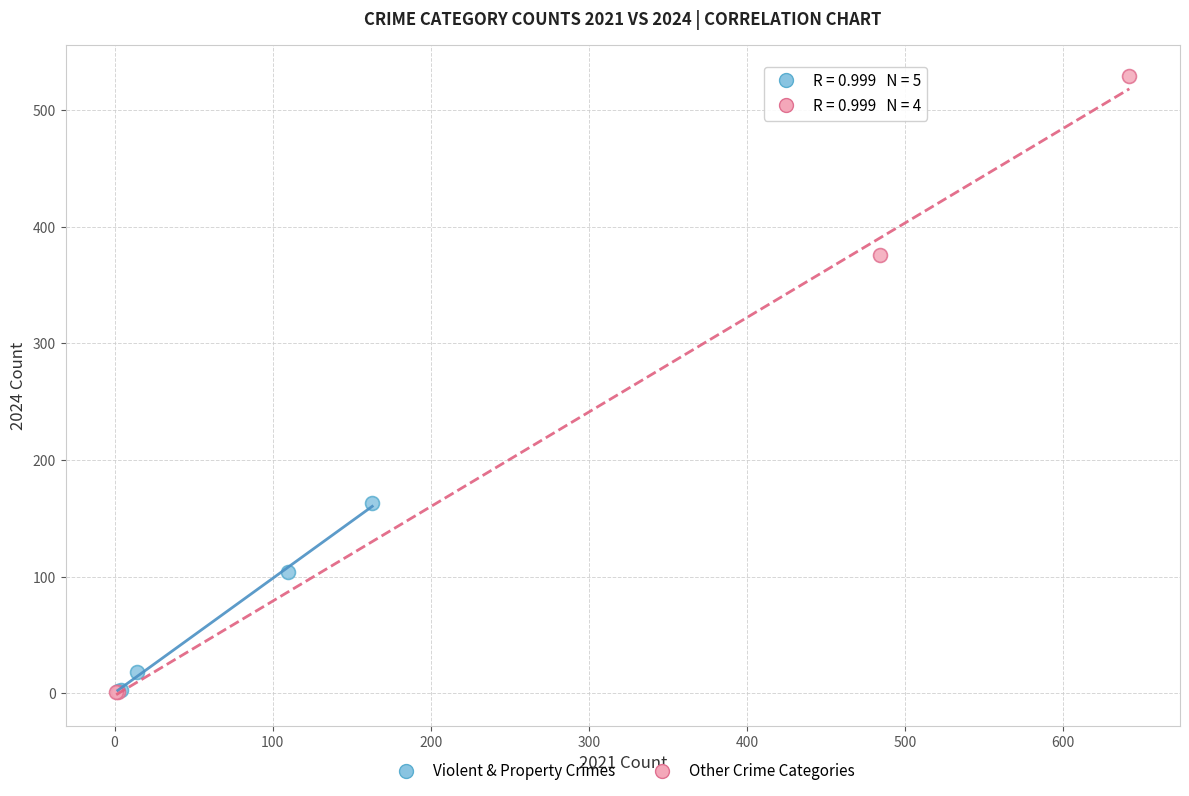

What are all the series names shown in the legend?

Violent & Property Crimes, Other Crime Categories